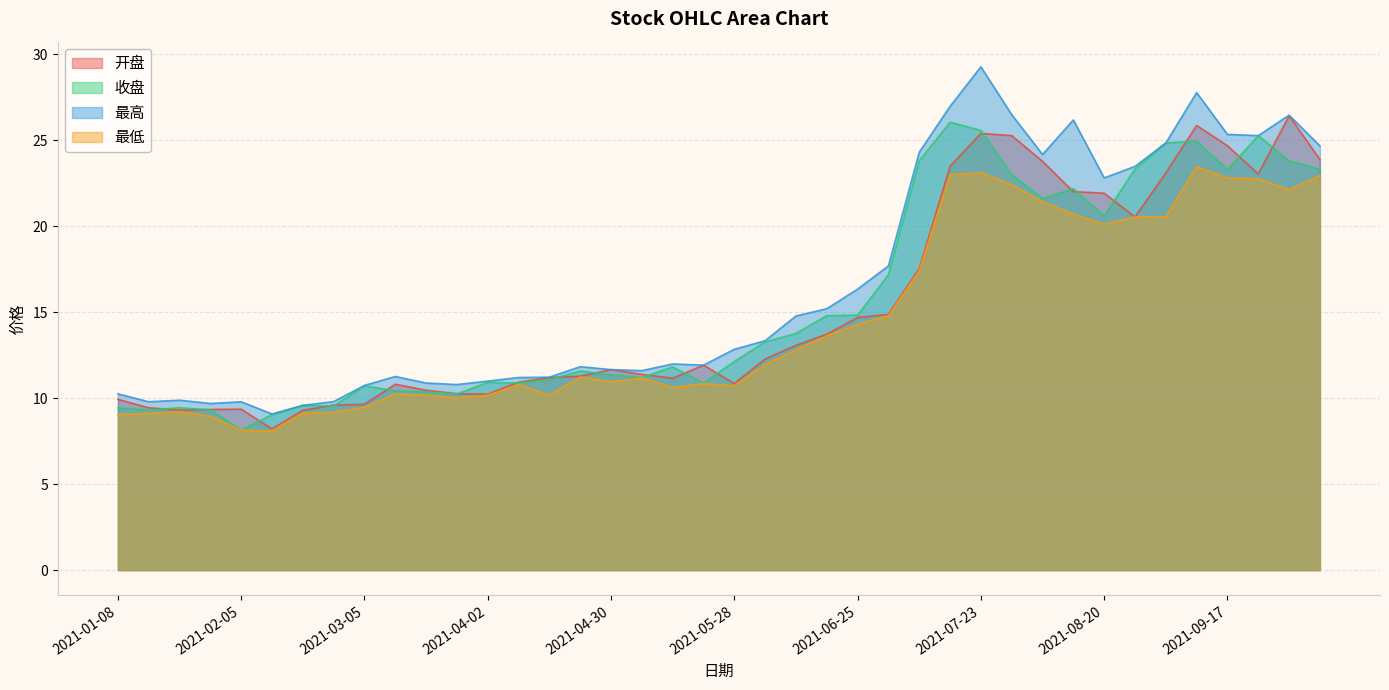

Which series has the largest range (max minus min)?

最高